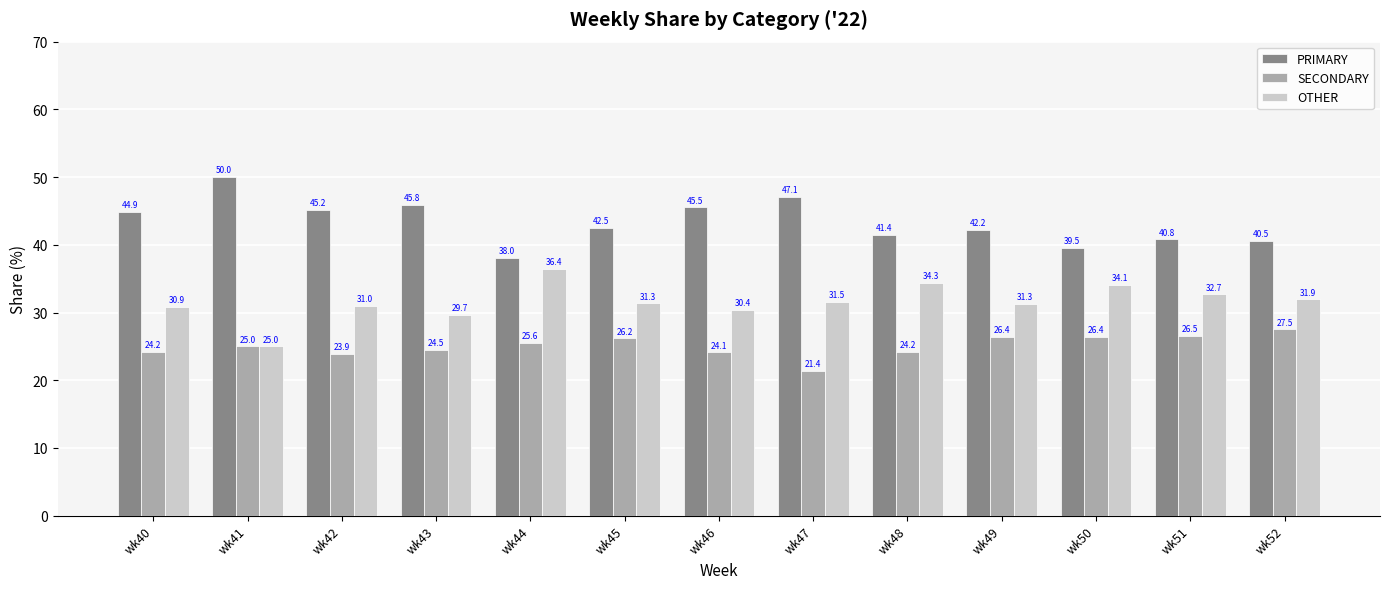

At wk46, list the series in order from largest to smallest.

PRIMARY, OTHER, SECONDARY